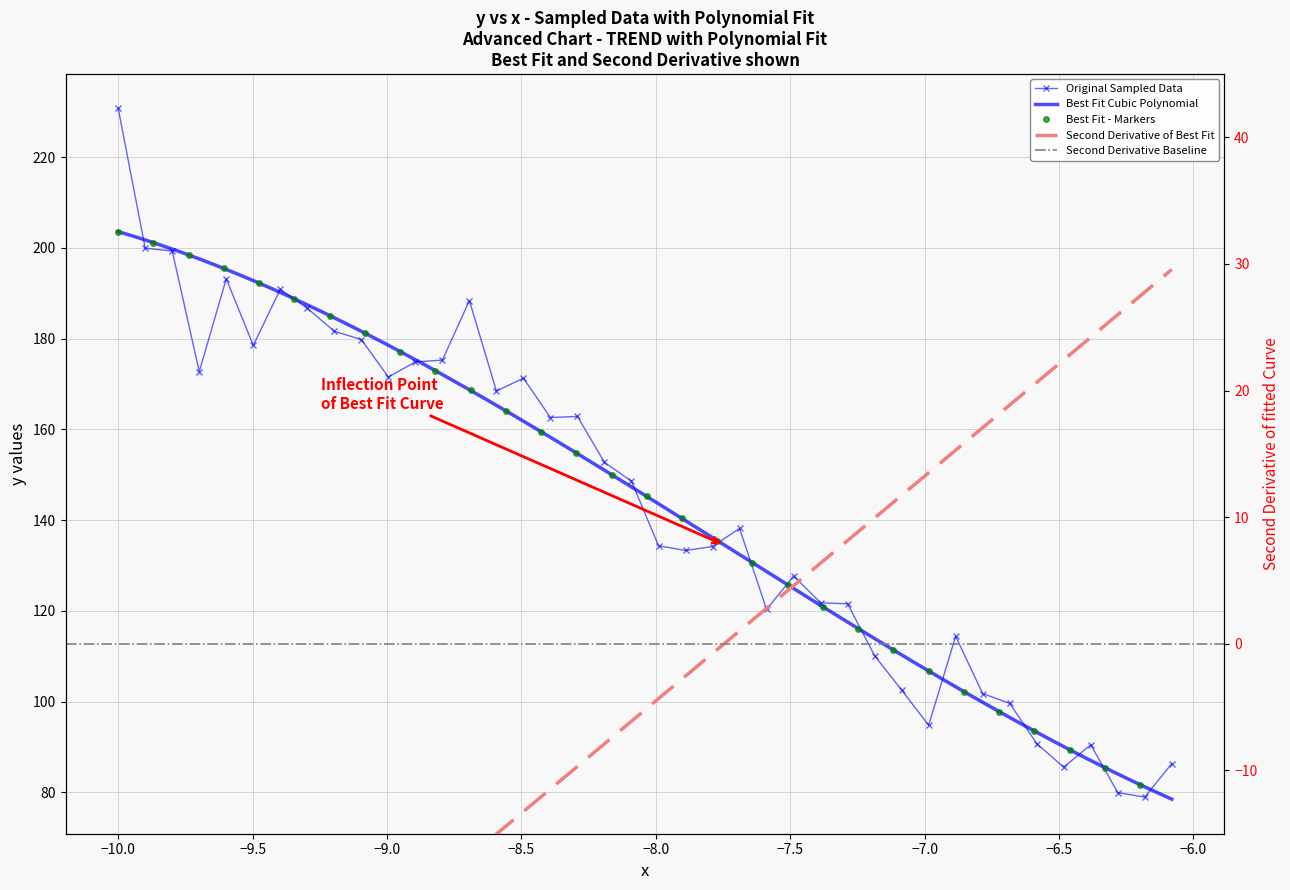

What is the average value?

143.9